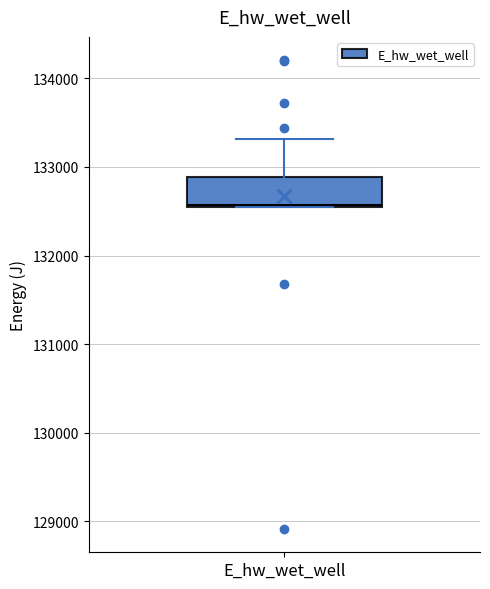

Transcribe this box plot: give where the median line is, the range the box spans, and where the two whiskers end, as read against the y-axis. The values are not printed on the chart, so give them approximately, as read against the axis.

median 132600, box 132500 to 132900, whiskers 132500 to 133300